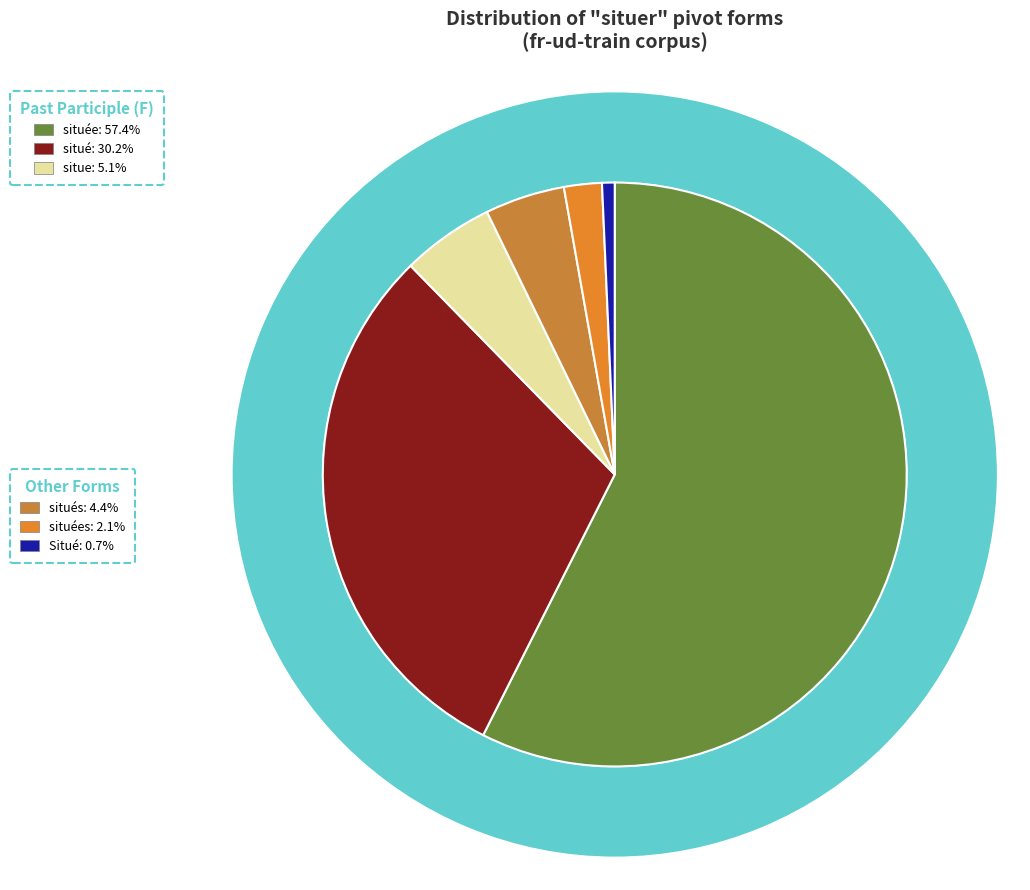

Is there any slice that represents more than half of the pie?

Yes